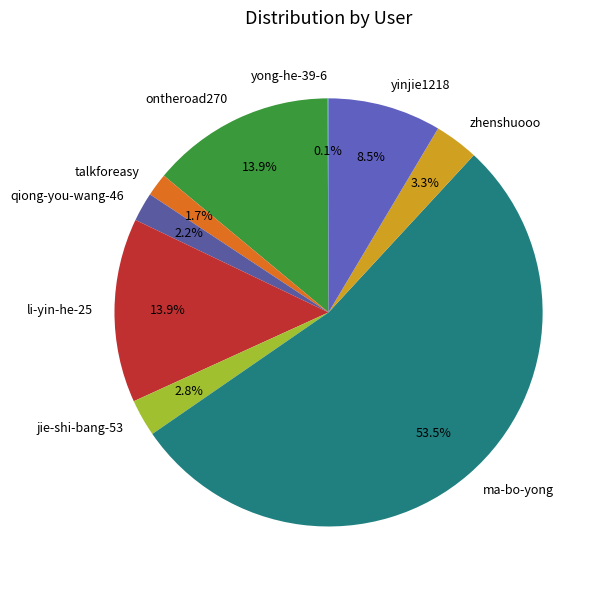

Is the sum of talkforeasy and ma-bo-yong greater than half?

Yes